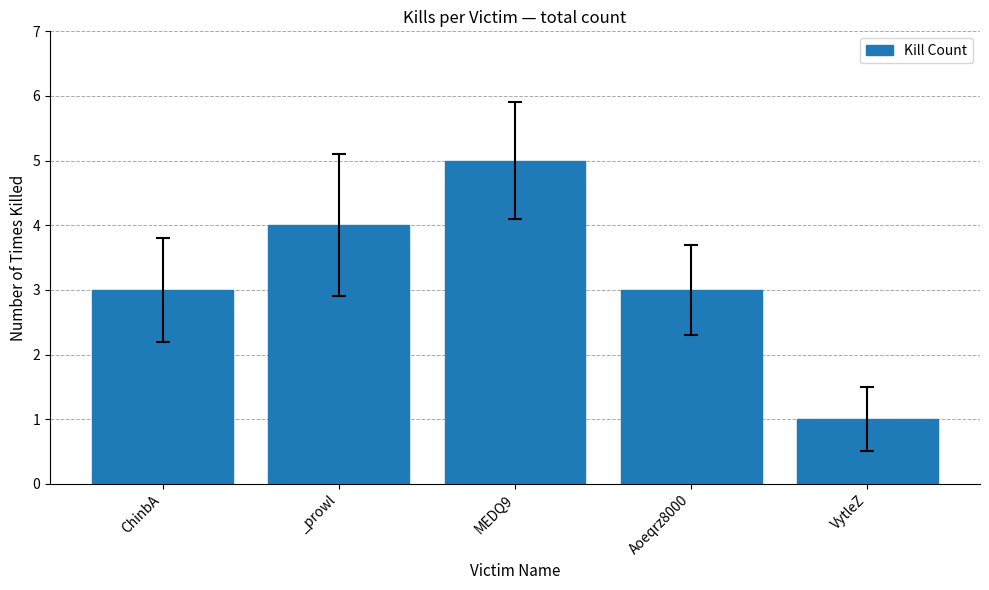

Approximately how many times larger is the value at VytleZ compared to ChinbA?

0.3